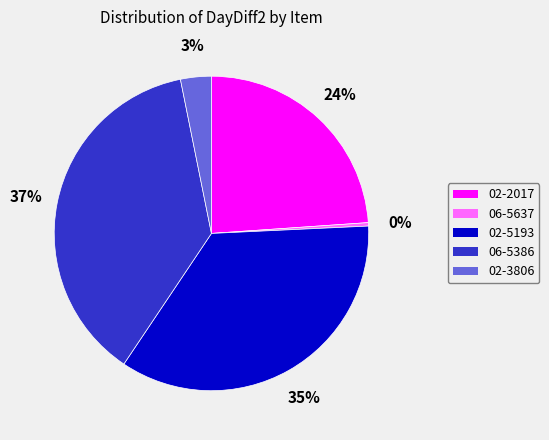

To the nearest percent, what is the difference between the 02-5193 and 06-5637 slice percentages?

35%